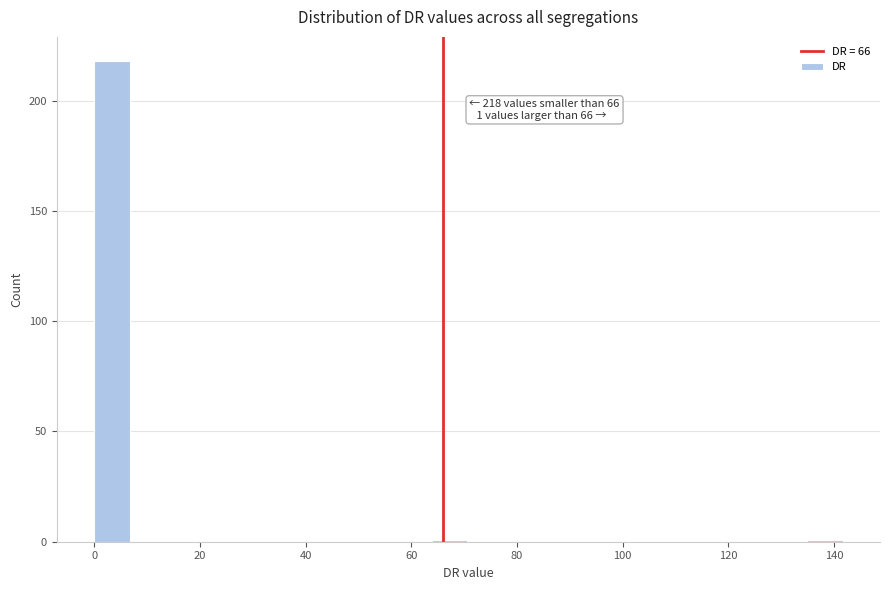

Read against the x-axis, roughly where is the centre of the tallest bar?

4